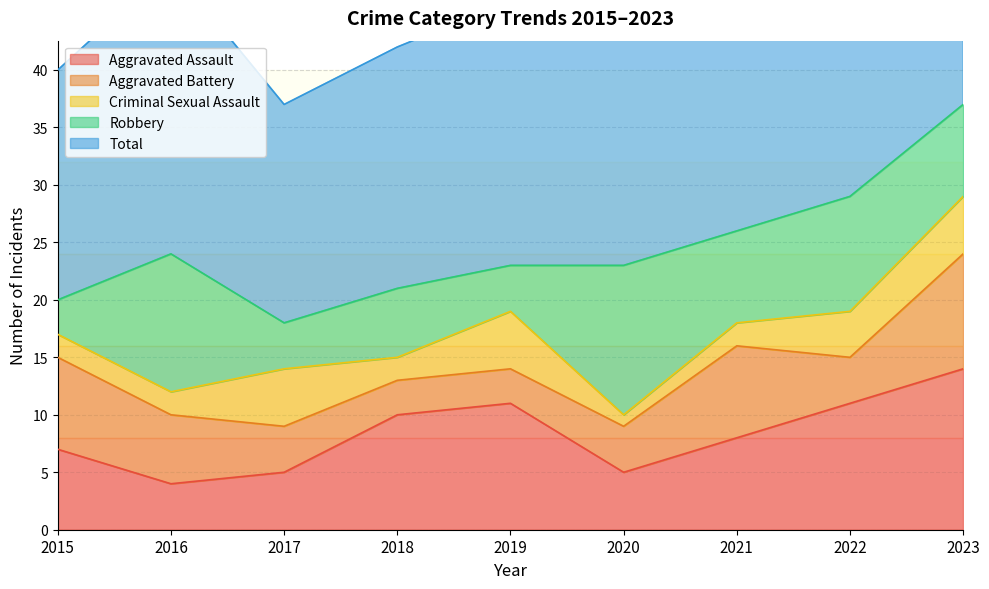

Does the chart have visible grid lines?

Yes